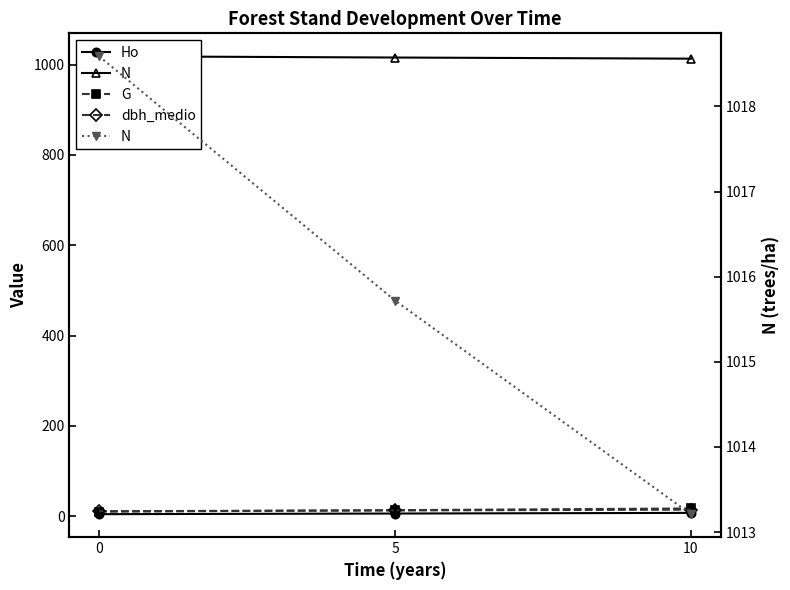

At how many categories does at least one series exceed 412?

3